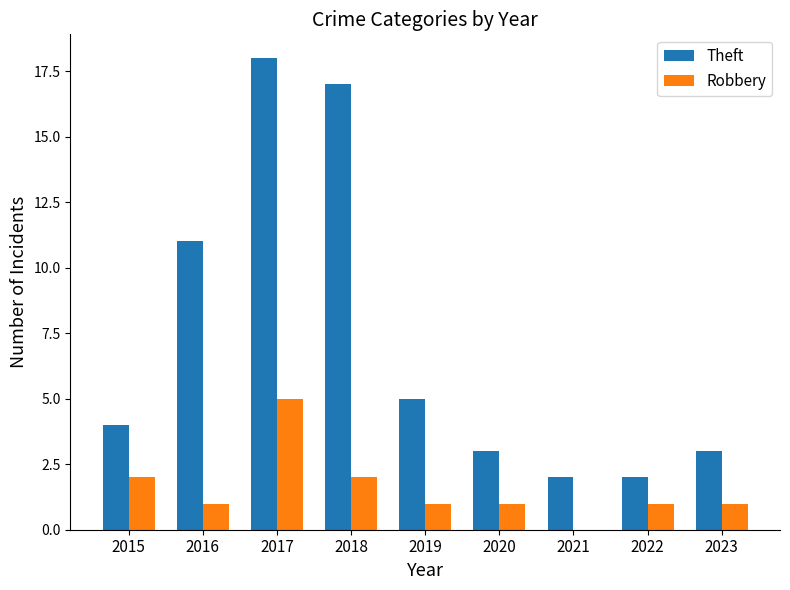

What is the maximum value shown in the chart?

18